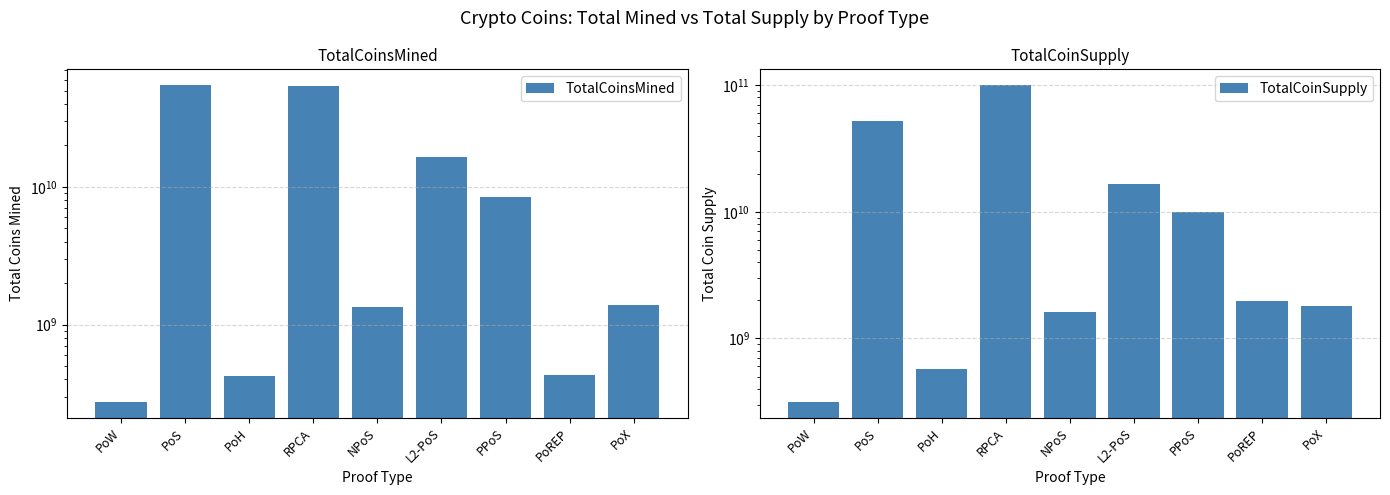

List the series in order of their peak value, lowest first.

TotalCoinsMined, TotalCoinSupply